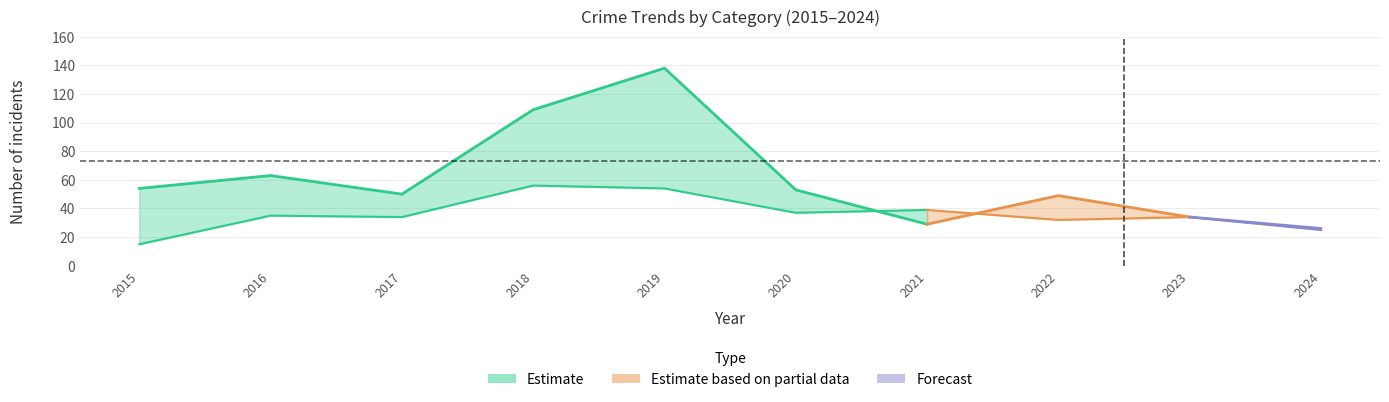

How many values in the Theft series are below 53?

5